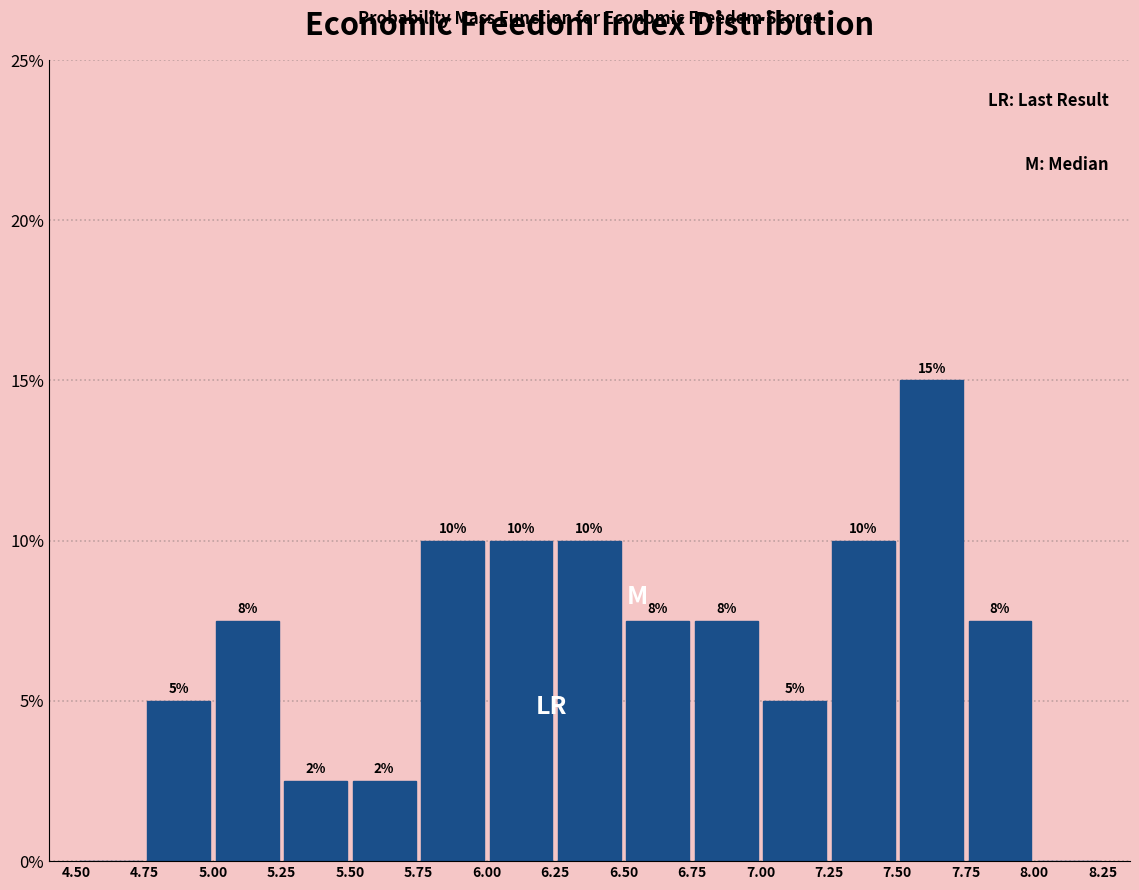

Which range on the x-axis has the tallest bar?

7.50 to 7.75